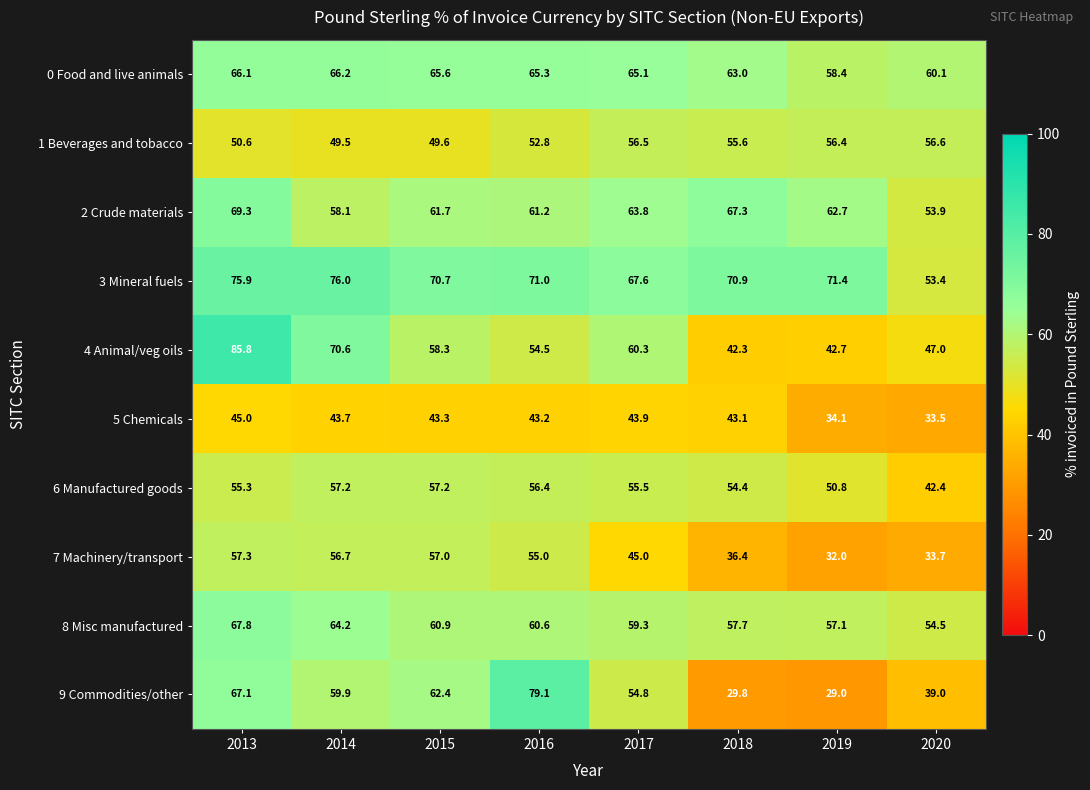

Between 2013 and 2016, which series saw the biggest shift?

4 Animal/veg oils